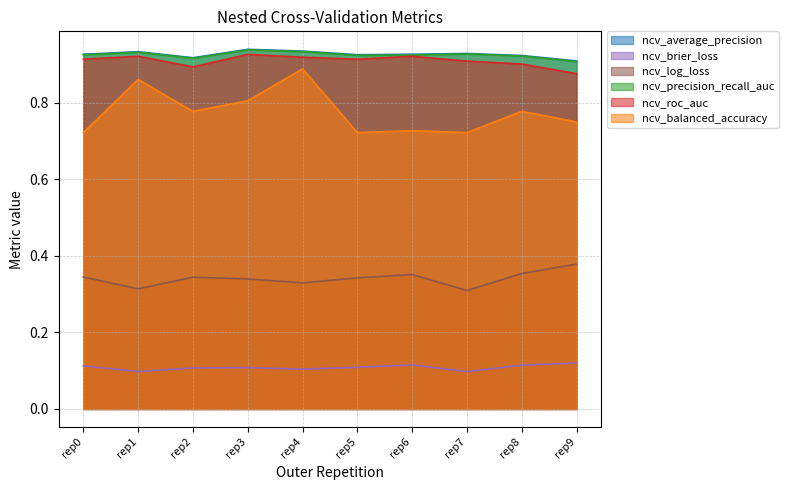

What is the minimum value for ncv_roc_auc?

0.9